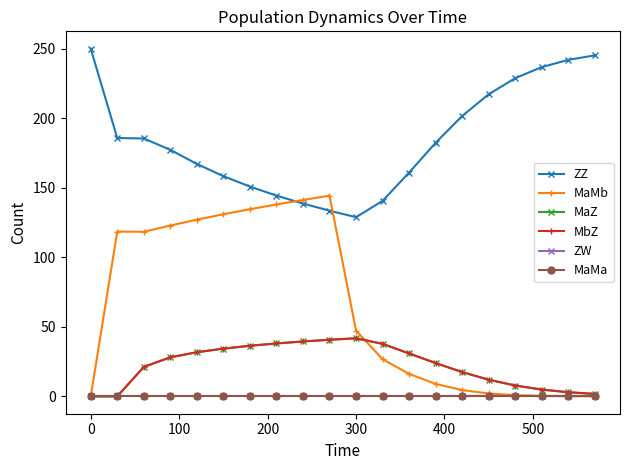

How many times do ZZ and MaMb cross each other?

2